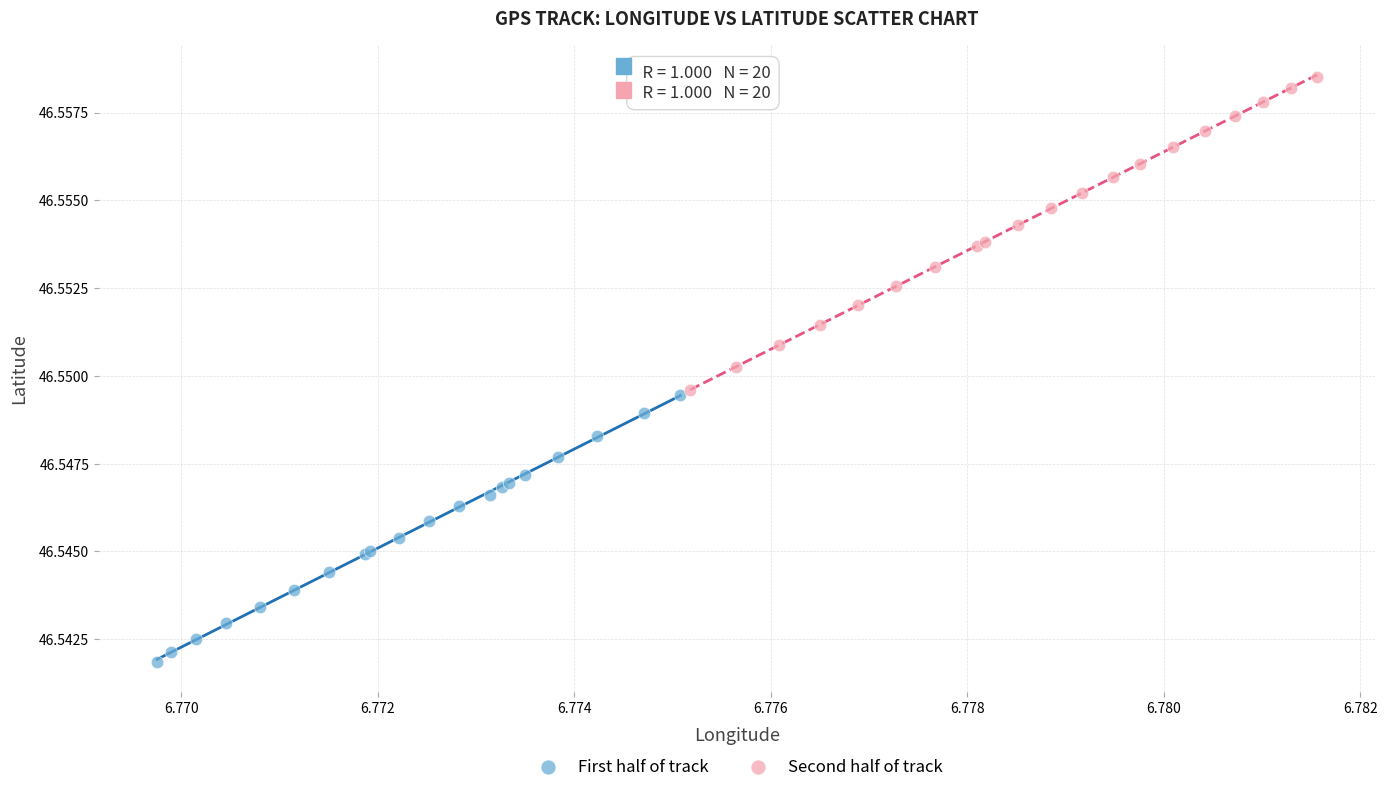

Which series contains the lowest Y value?

First half of track